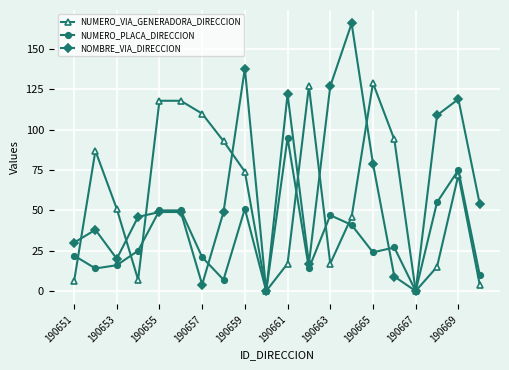

True or false: NUMERO_VIA_GENERADORA_DIRECCION has more than 2 interior local peaks.

True